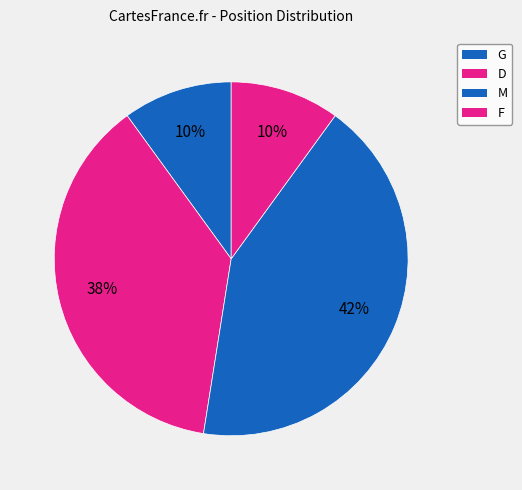

Does F account for over 50% of the chart?

No